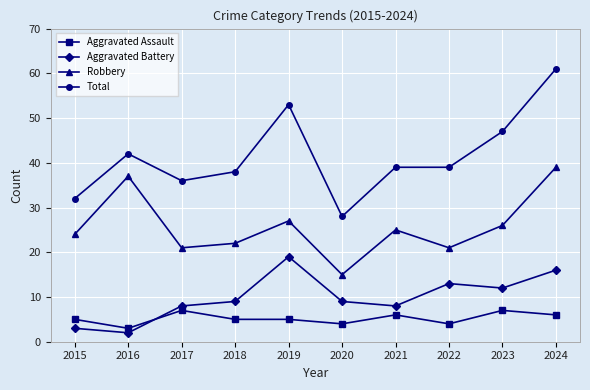

At 2015, list the series in order from smallest to largest.

Aggravated Battery, Aggravated Assault, Robbery, Total